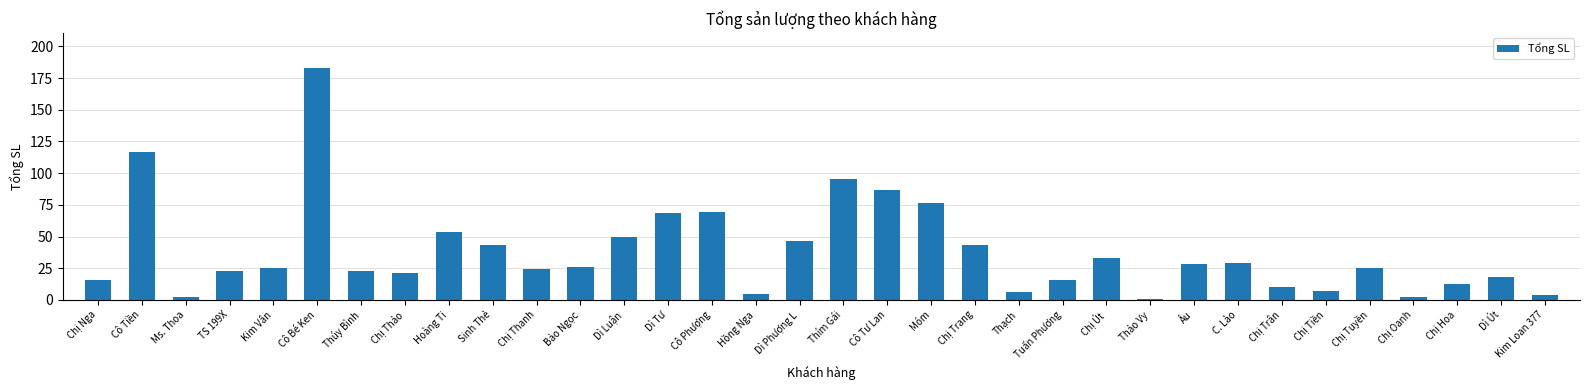

The value at Sinh Thẻ is 43.5. True or false?

True